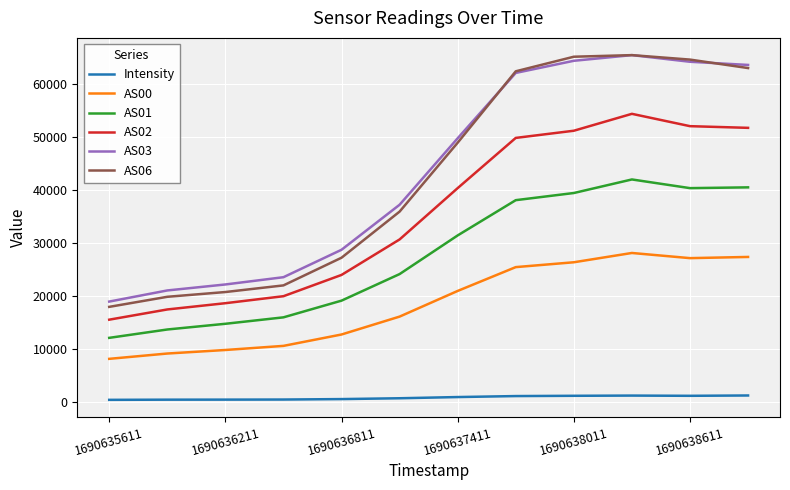

True or false: AS00 and AS02 cross at least once.

False